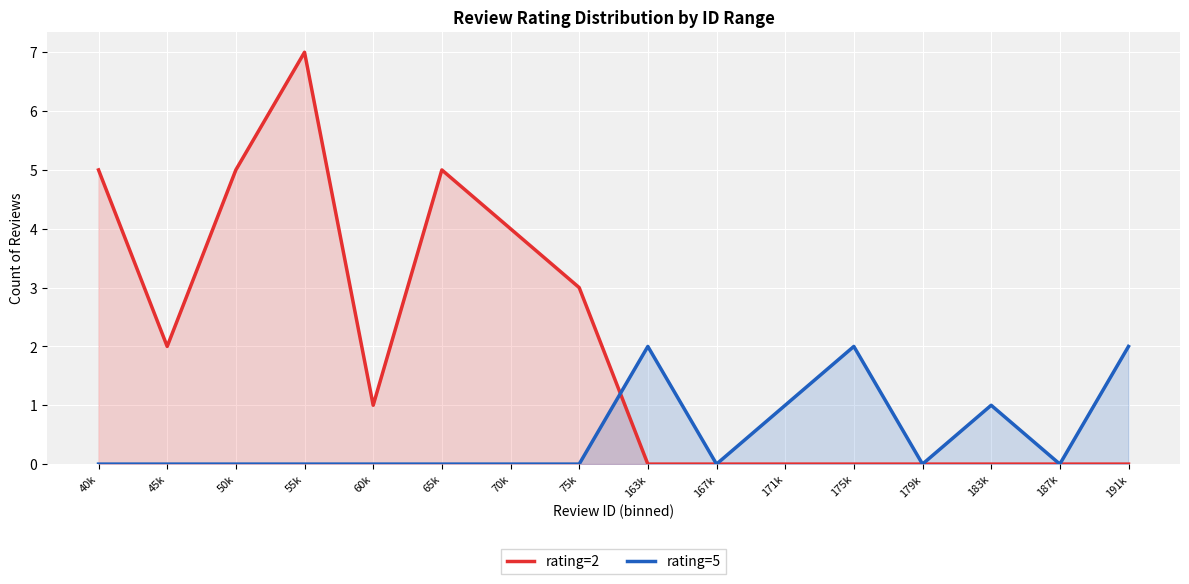

What is the label of the 13th point from the left?

179k